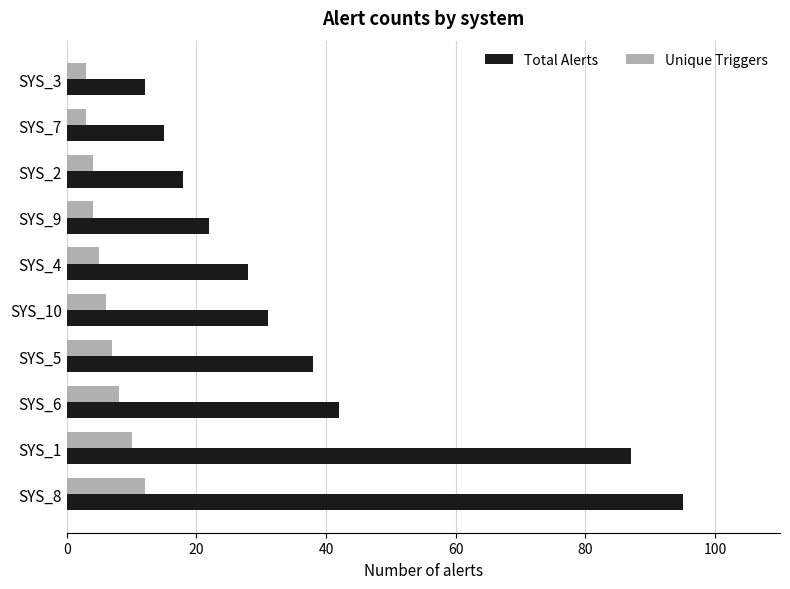

Is the value of Total Alerts at SYS_6 greater than the value of Unique Triggers at SYS_7?

Yes